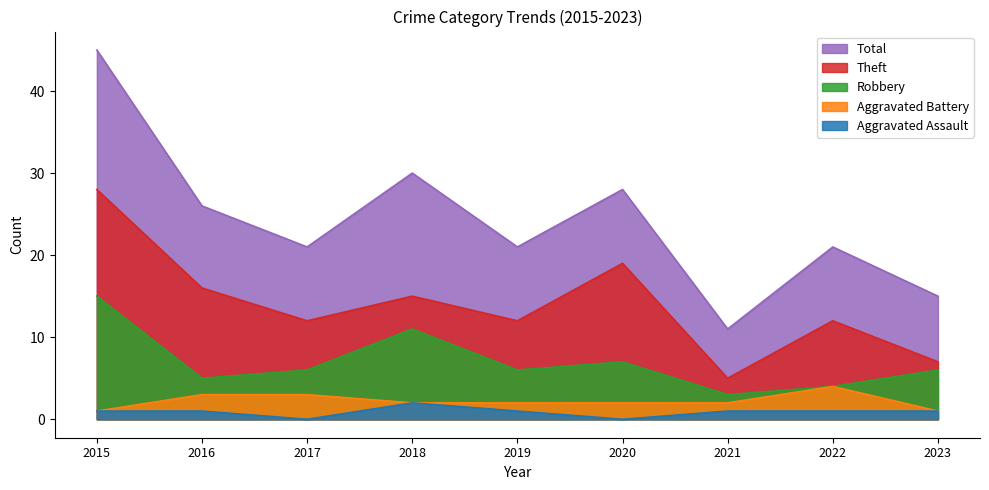

What is the difference between the second highest and minimum values in the Robbery series?

8